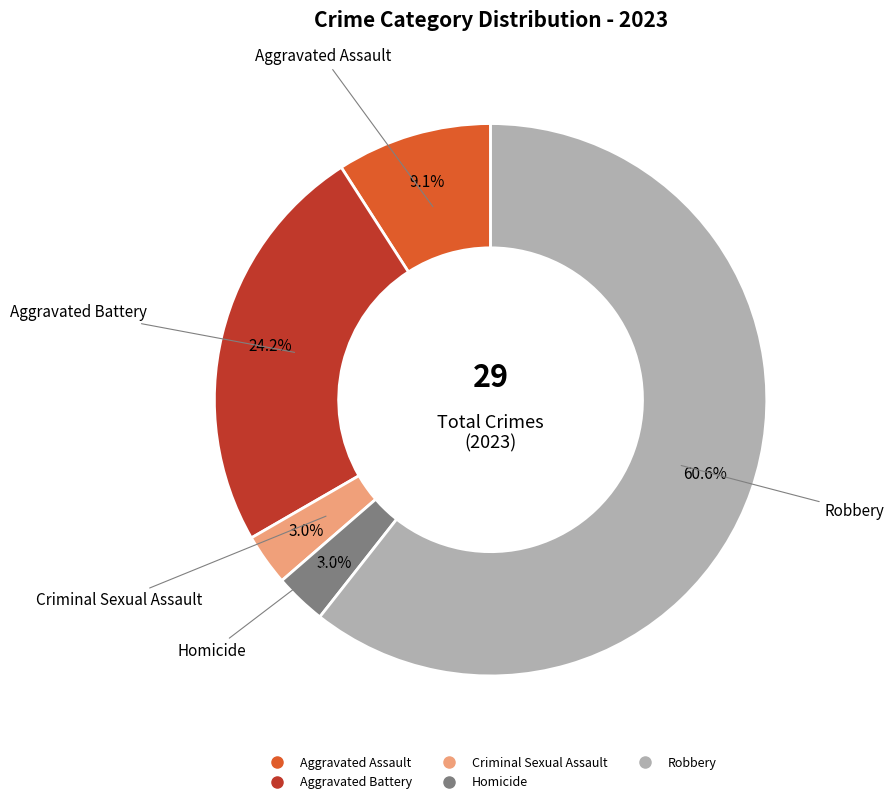

Which slice is the largest?

Robbery